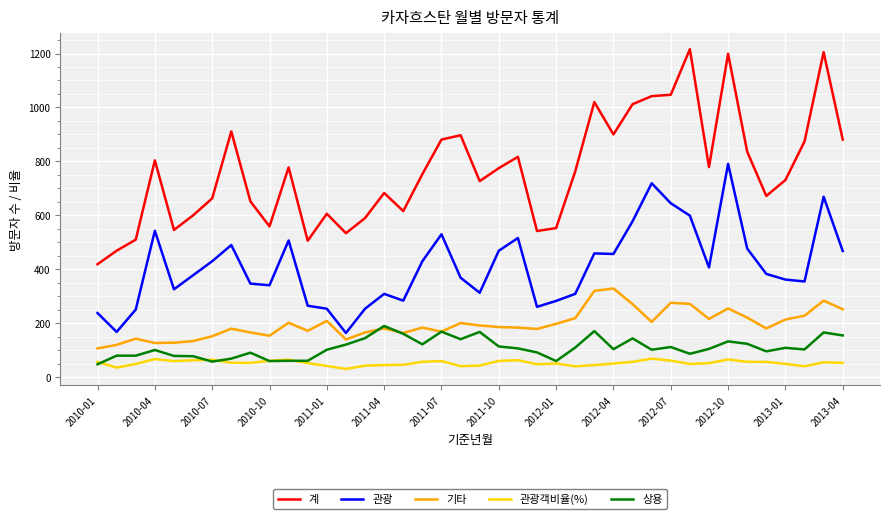

Which series has the largest total across all categories?

계